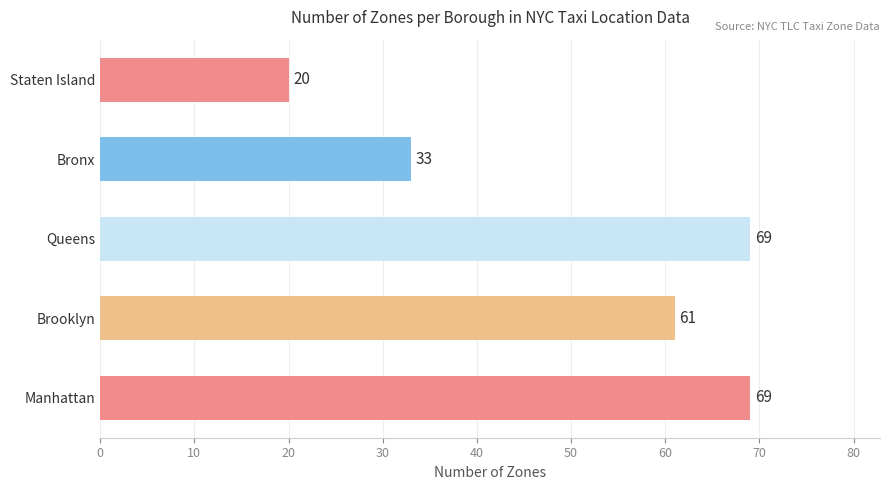

What is the average value?

50